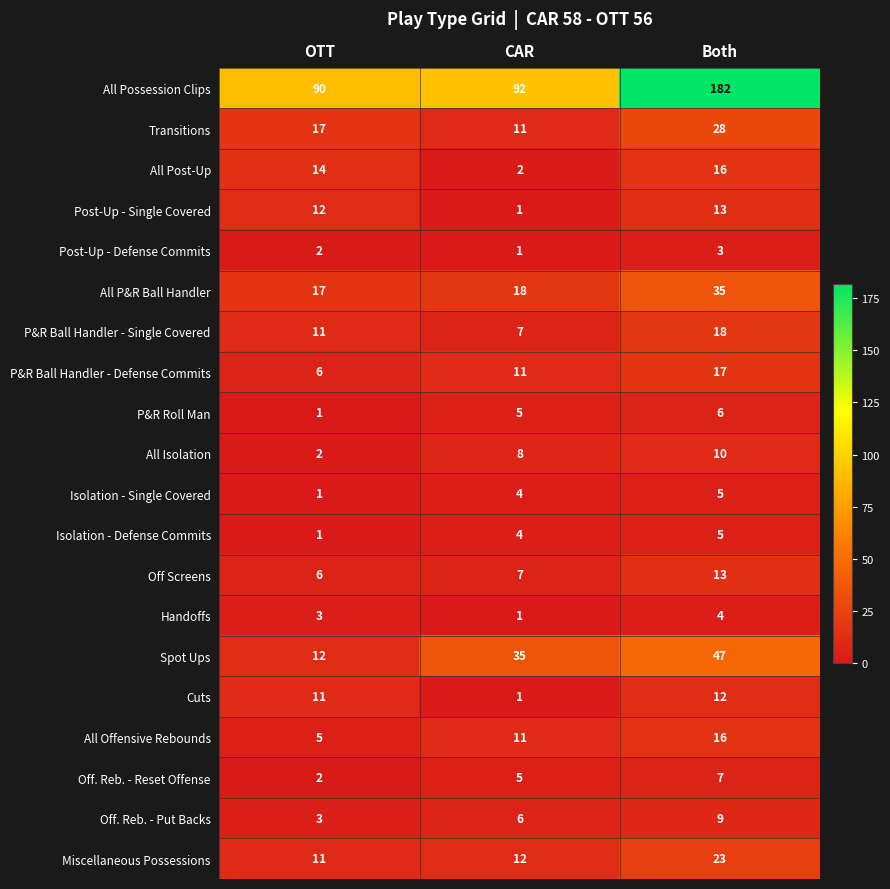

Read the Miscellaneous Possessions value at Both.

23